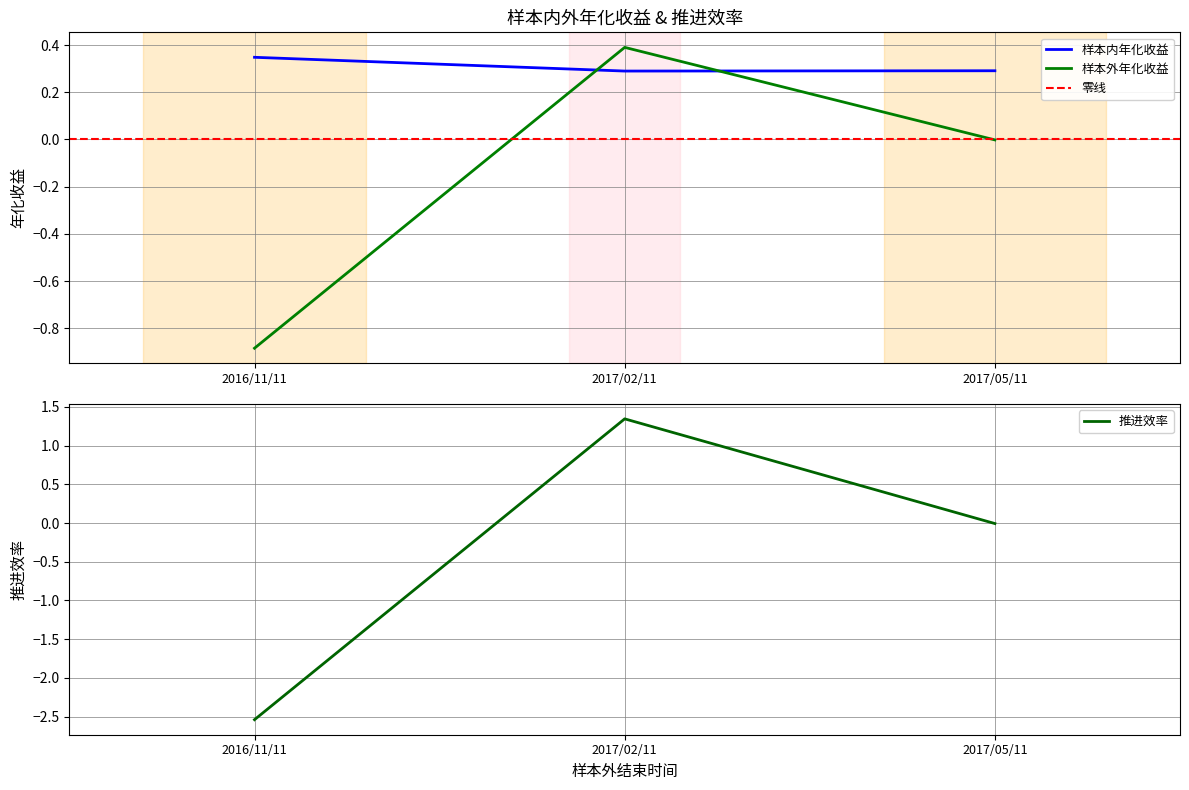

At which category is the sum across all series the highest?

2017/02/11